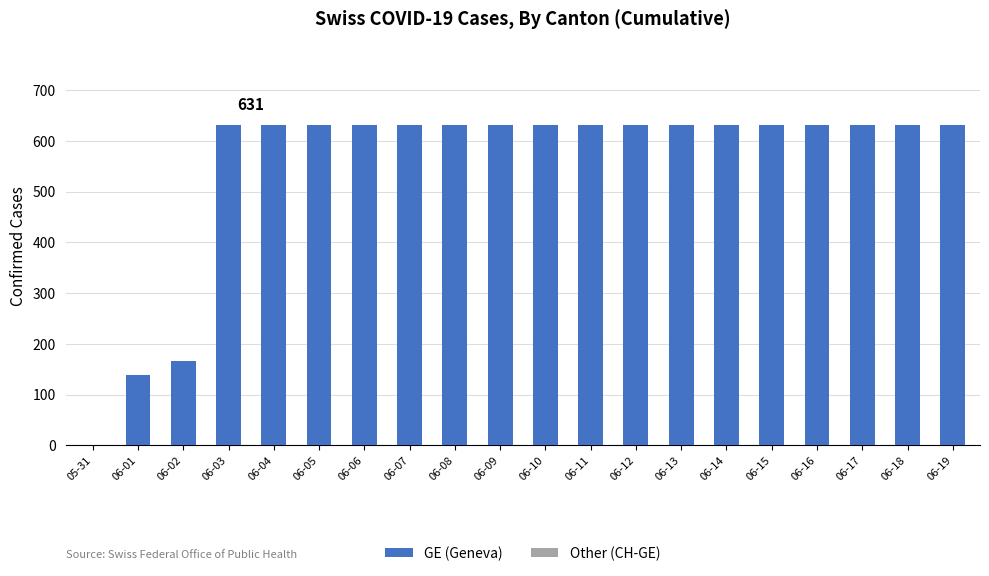

Is it true that the value at 05-31 is 0?

True